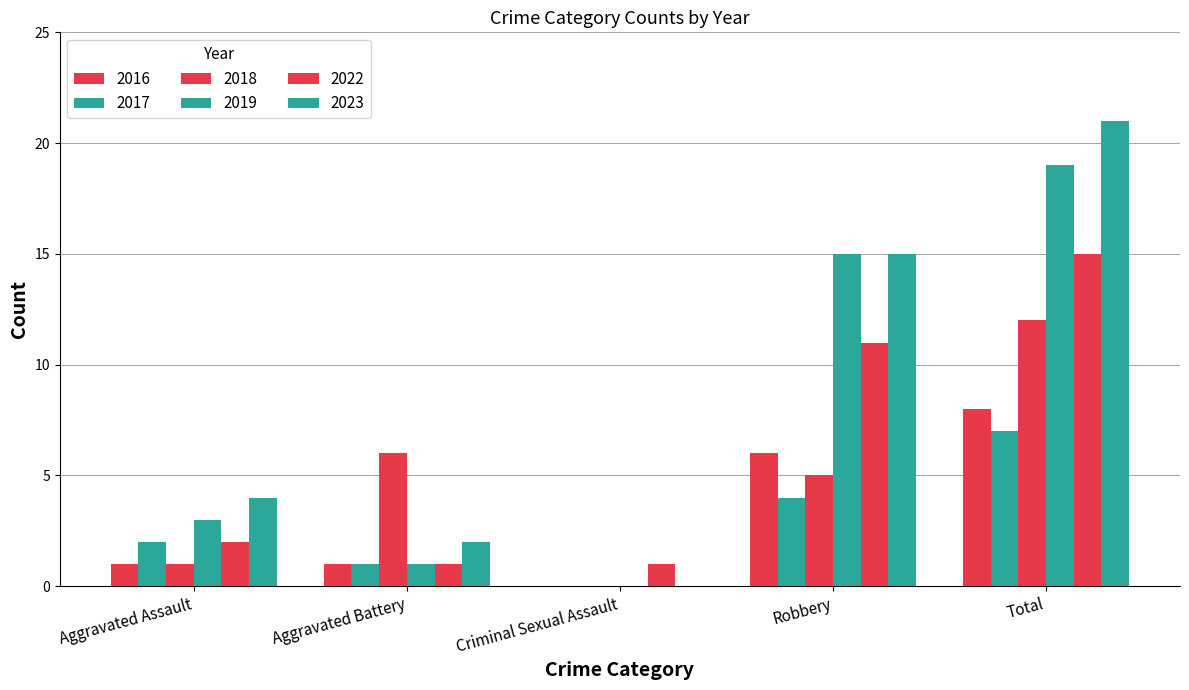

How many distinct data groups are displayed?

6